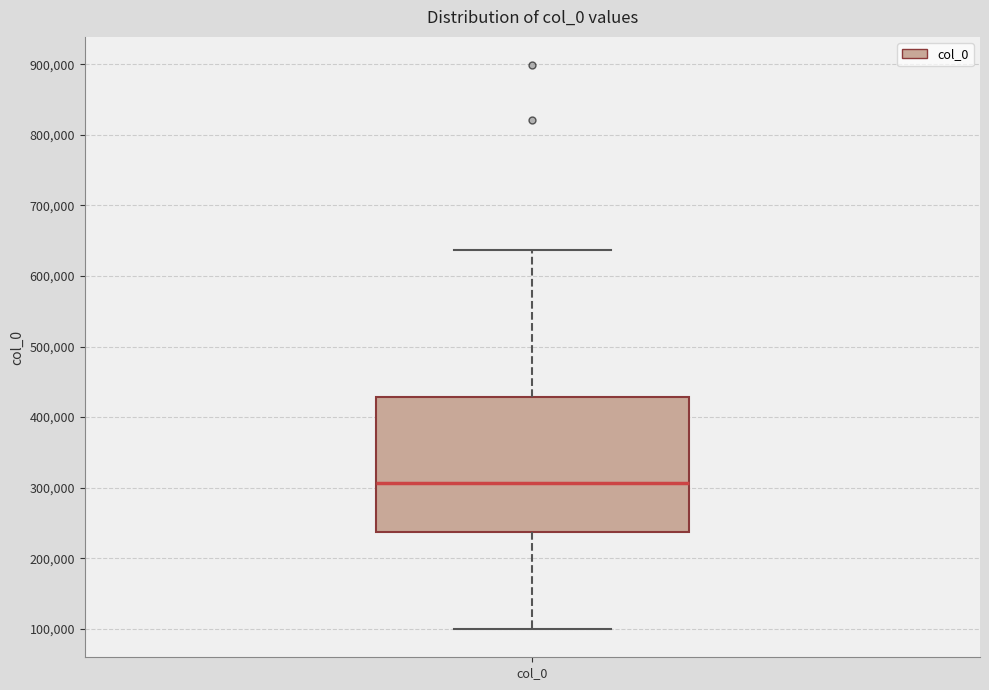

Transcribe this box plot: give where the median line is, the range the box spans, and where the two whiskers end, as read against the y-axis. The values are not printed on the chart, so give them approximately, as read against the axis.

median 310000, box 240000 to 430000, whiskers 100000 to 640000